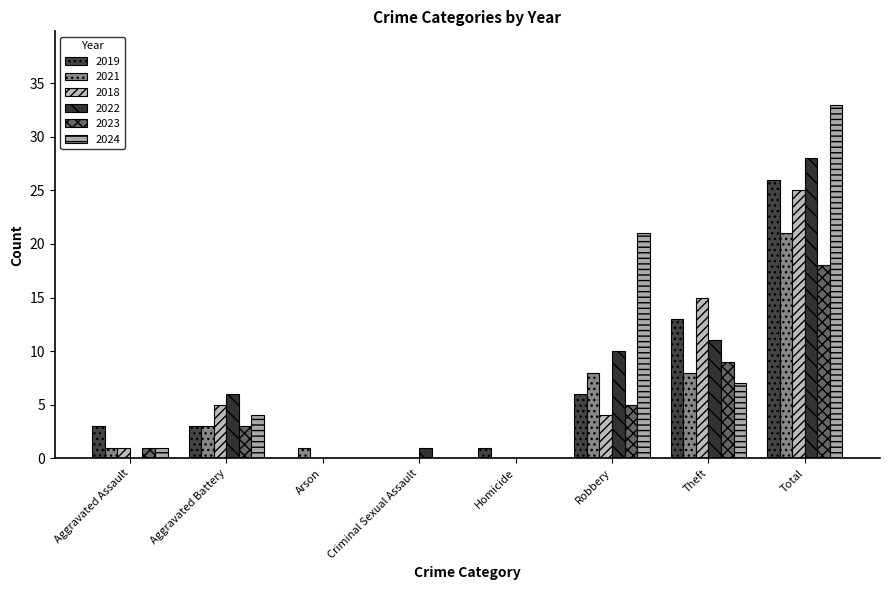

How many distinct data groups are displayed?

6